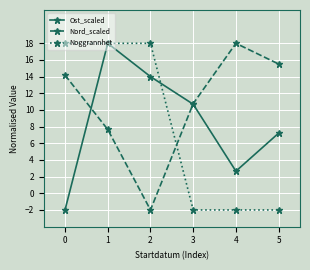

True or false: Nord_scaled and Ost_scaled cross at least once.

True